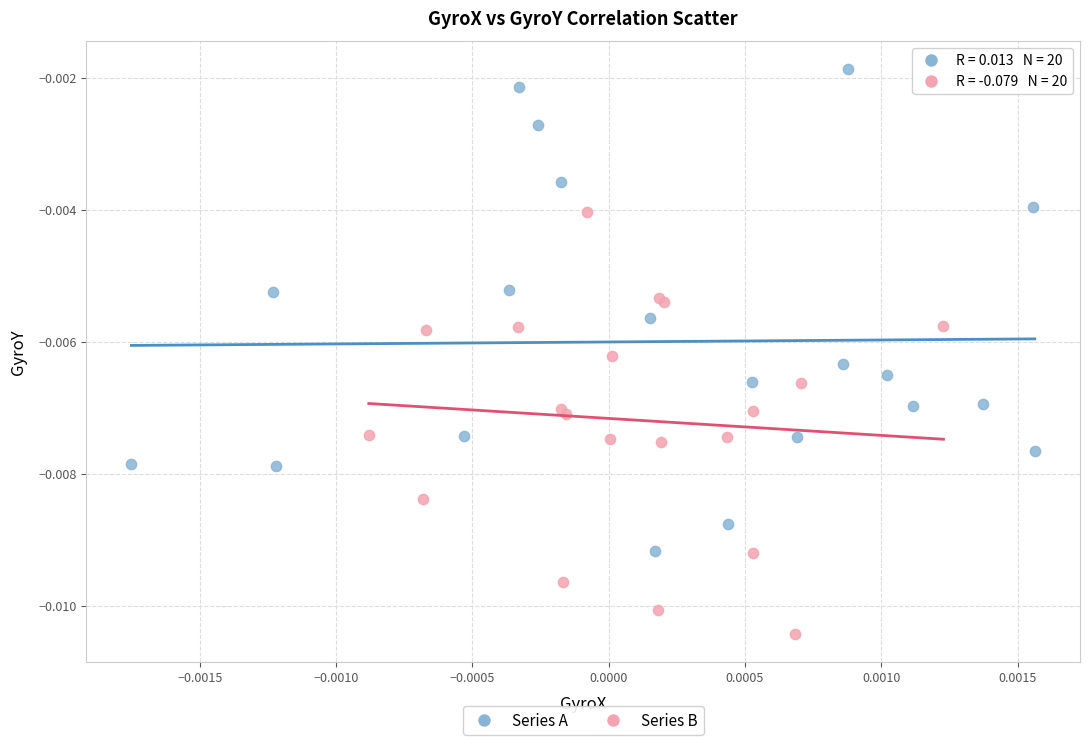

Which series contains the lowest Y value?

Series B